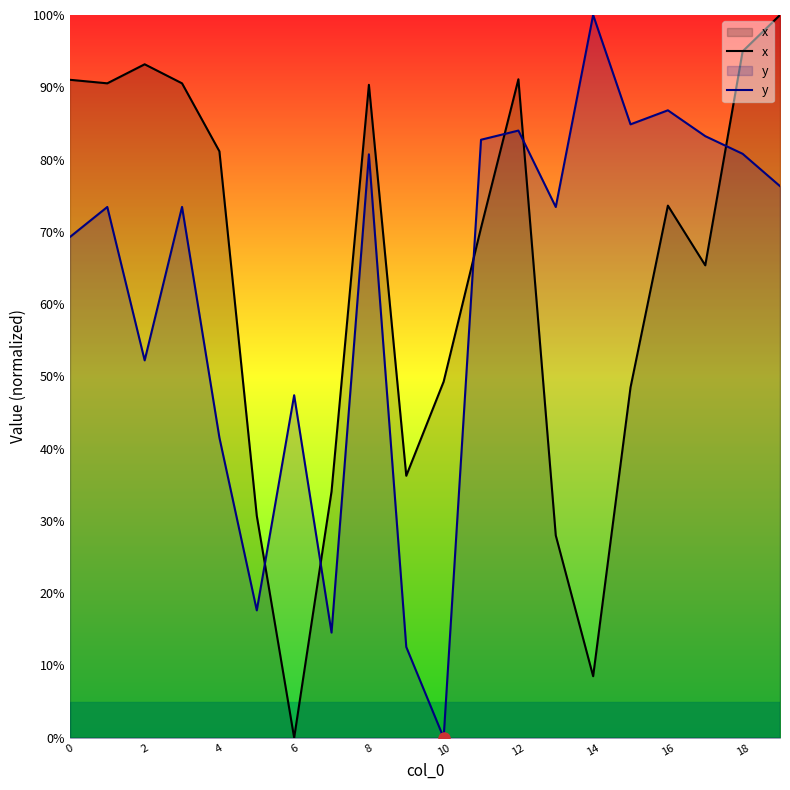

How many data points does each series have?

20